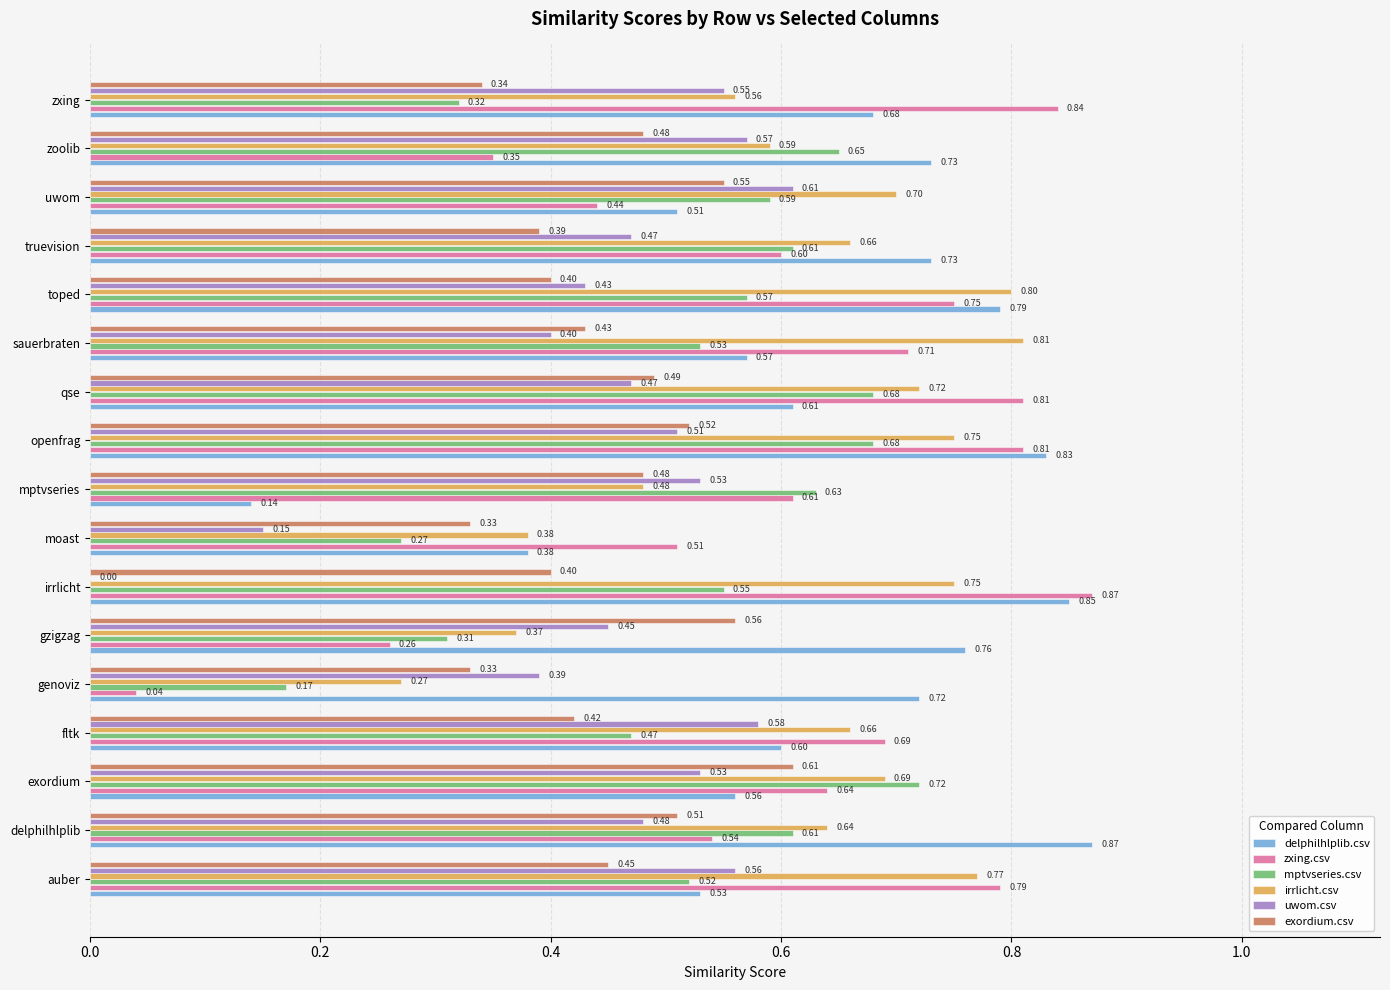

Between openfrag and uwom, which series saw the biggest shift?

zxing.csv